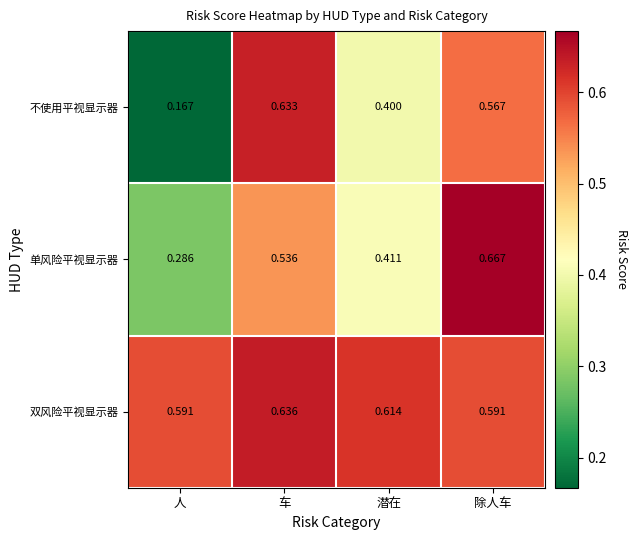

Rank the series by their maximum value, from lowest to highest.

不使用平视显示器, 双风险平视显示器, 单风险平视显示器